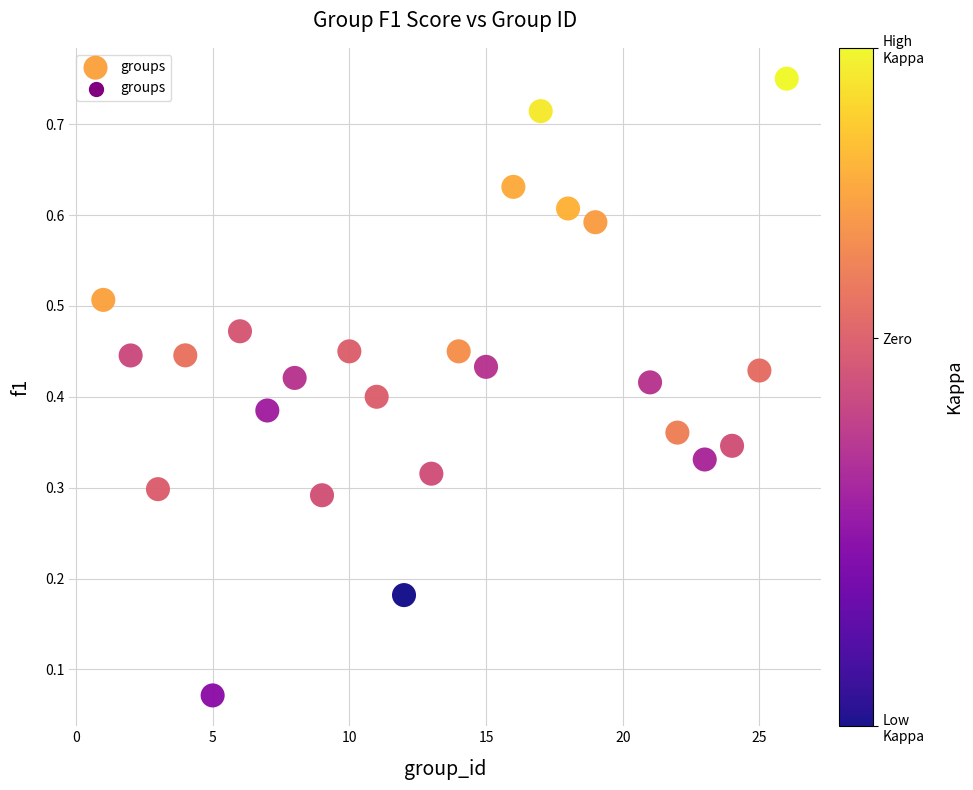

What is the range of X values (max minus min)?

25.0